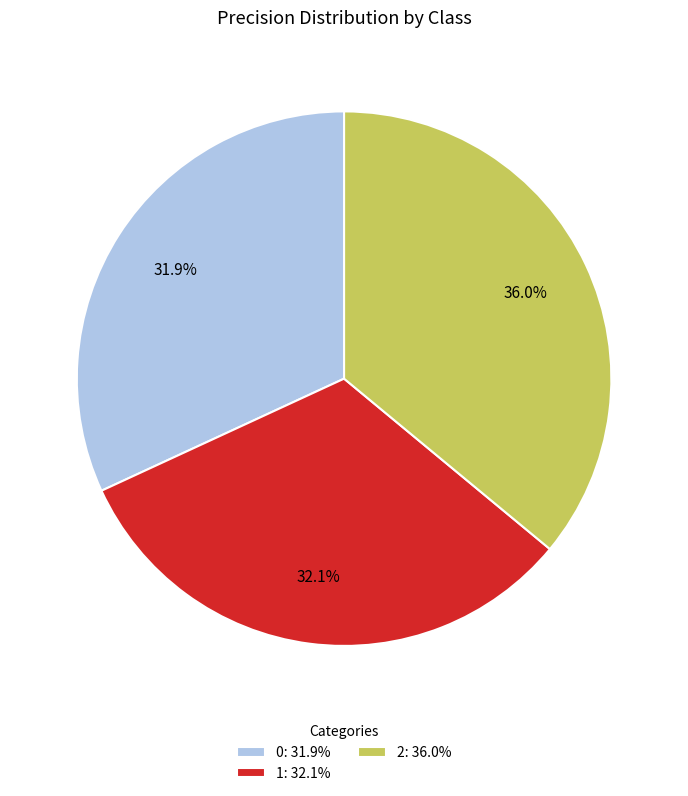

Is the sum of 1 and 0 greater than half?

Yes